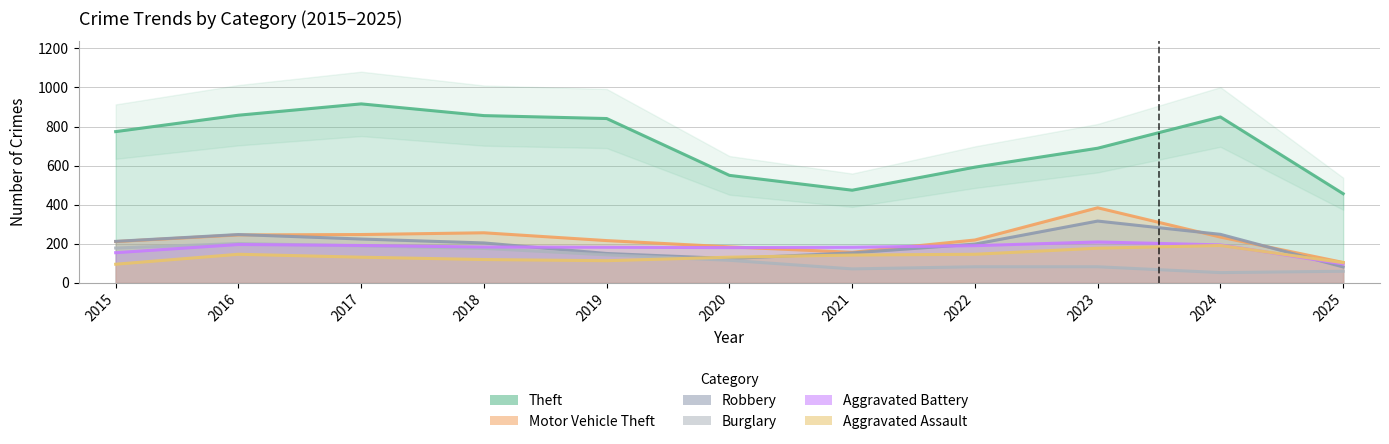

Between 2024 and 2019, which is larger?

2024